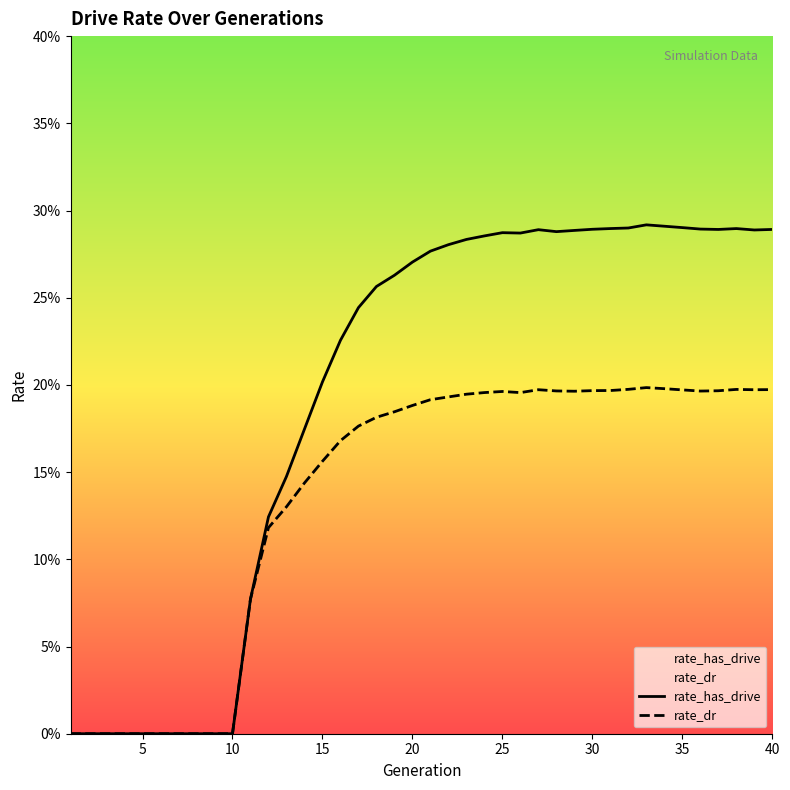

Is it true that rate_dr equals 0.3 at 37?

False